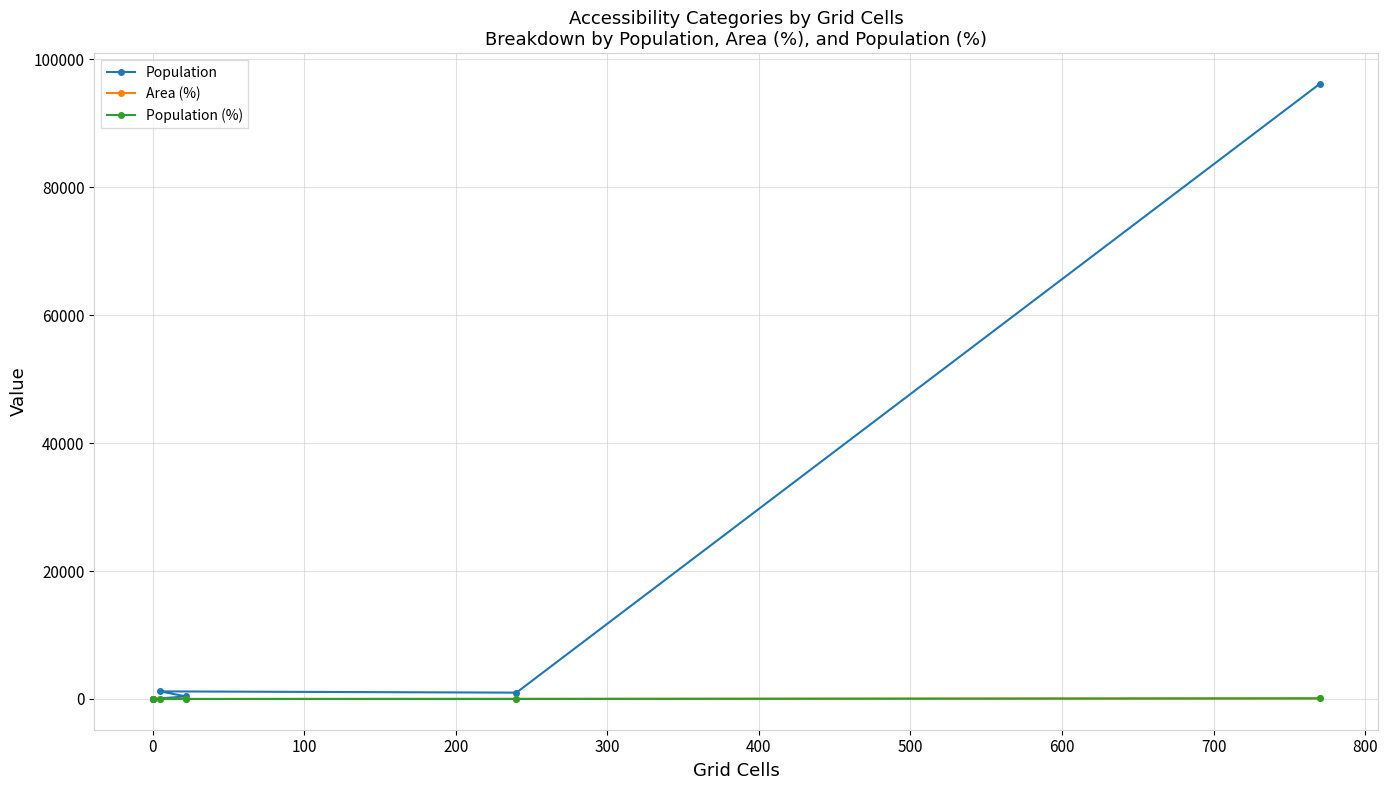

What is the label of the 6th point from the left?

400